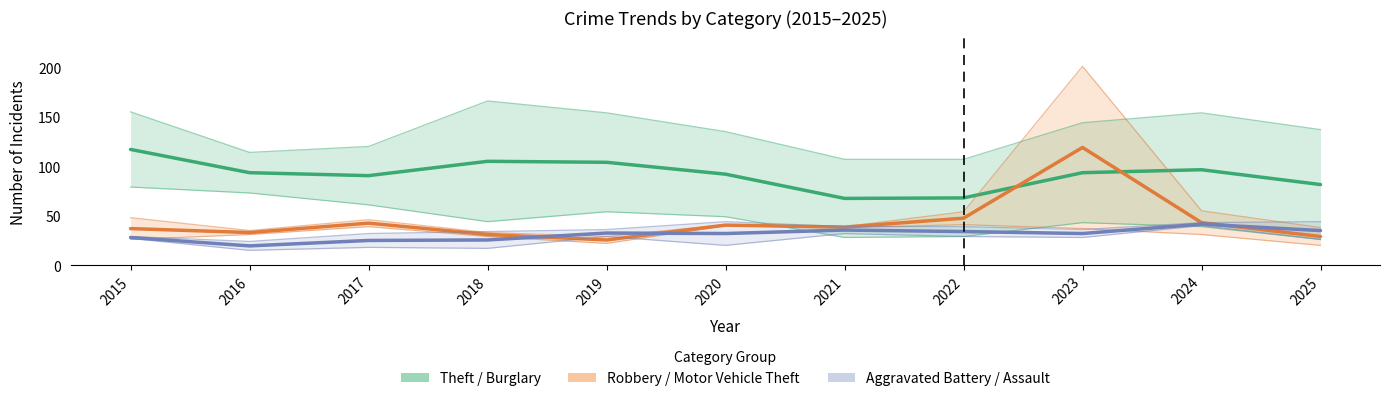

What is the difference between the maximum and second lowest values in the Robbery / Motor Vehicle Theft series?

90.0